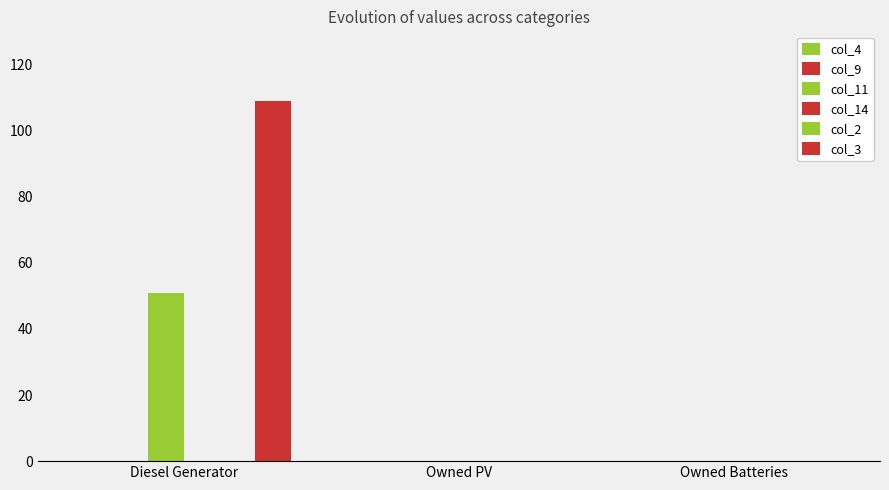

At which category is the sum across all series the highest?

Diesel Generator